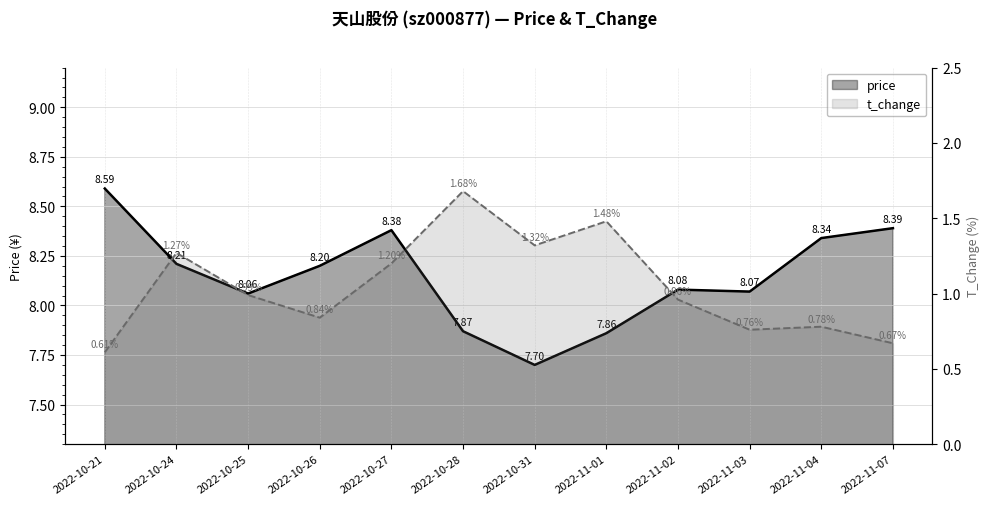

Which series changed the most between 2022-10-21 and 2022-10-27?

t_change